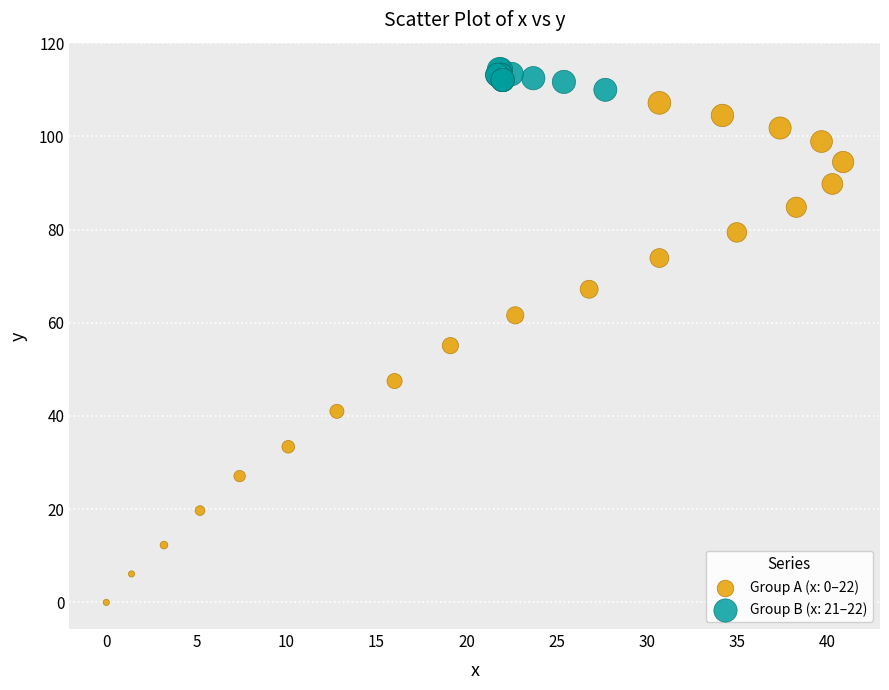

Which series contains the lowest Y value?

Group A (x: 0–22)